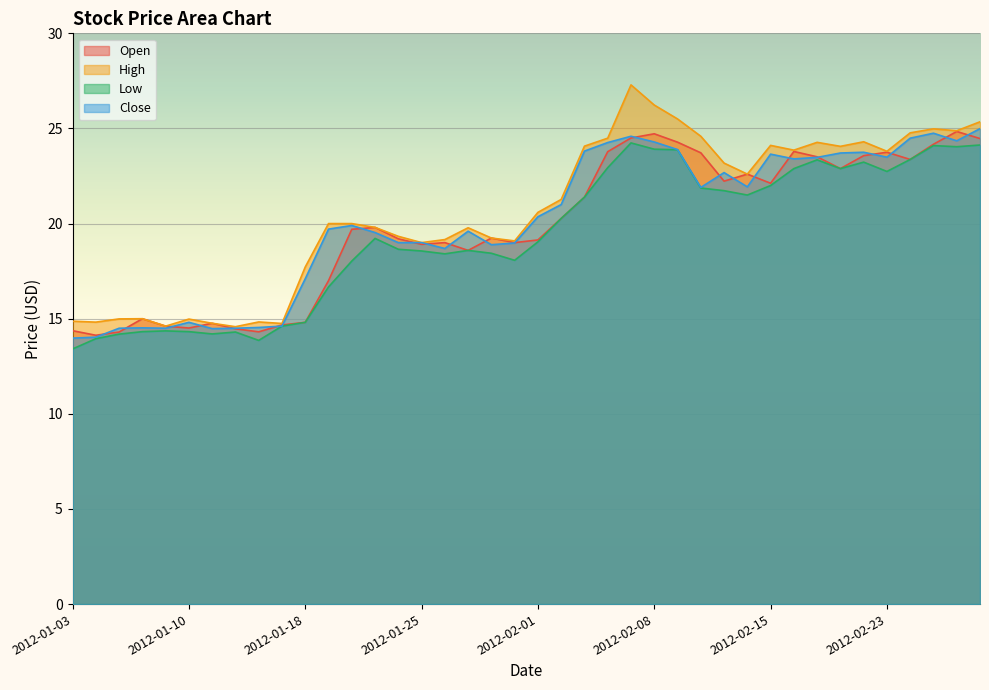

Between which two adjacent categories do Open and Close first intersect?

2012-01-04 and 2012-01-05